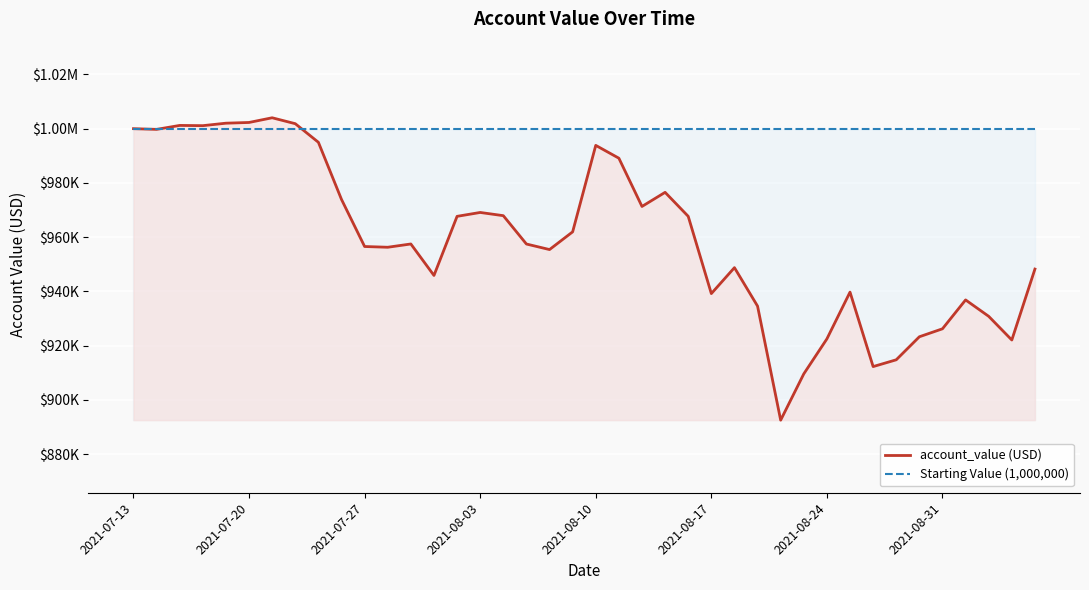

True or false: Starting Value (1,000,000) has more than 1 points higher than both neighbors.

False